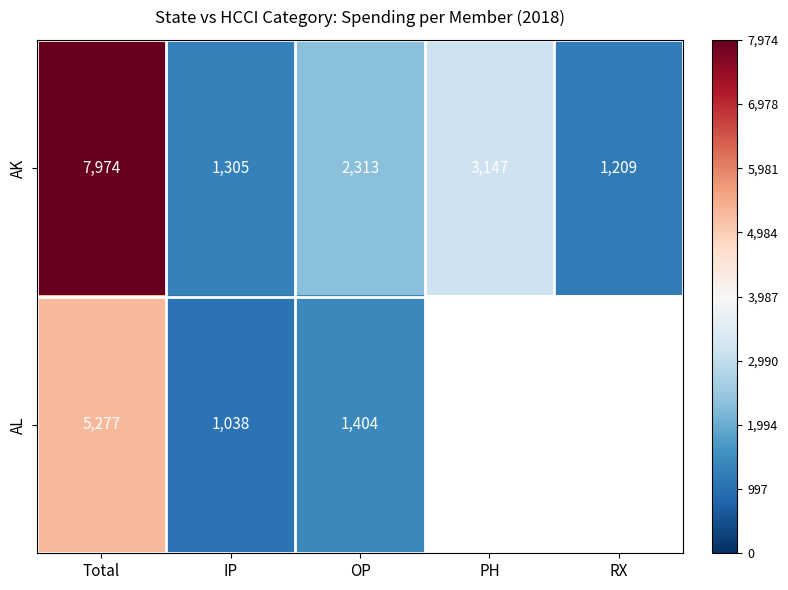

Is the value of AK at RX greater than the value of AL at Total?

No